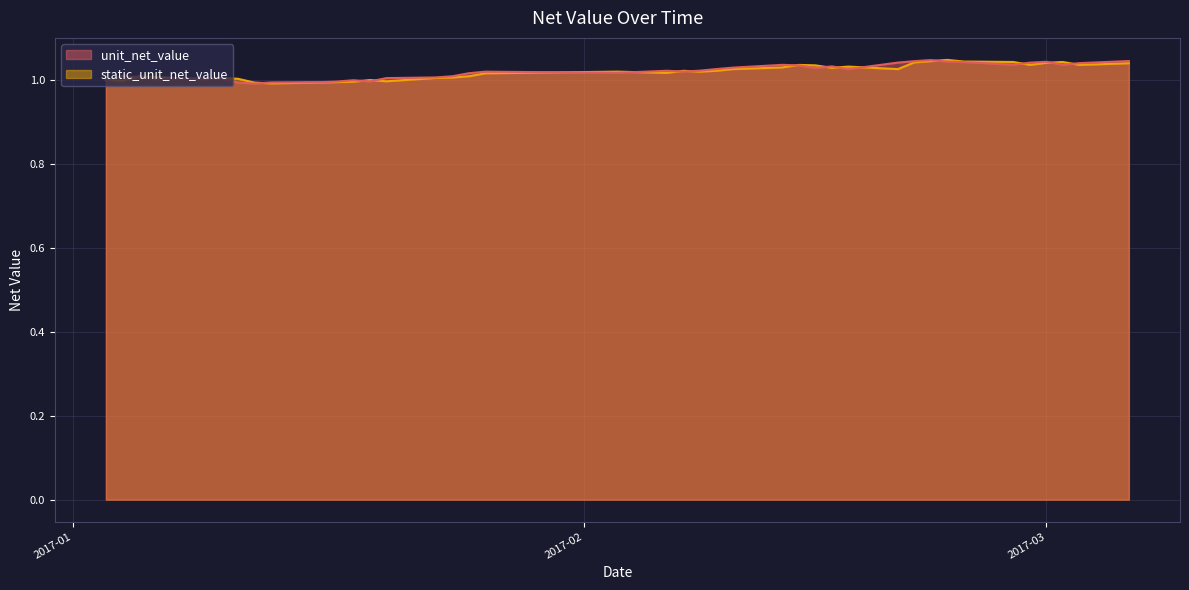

What is the value of the unit_net_value point at the 35th from the left?

1.0